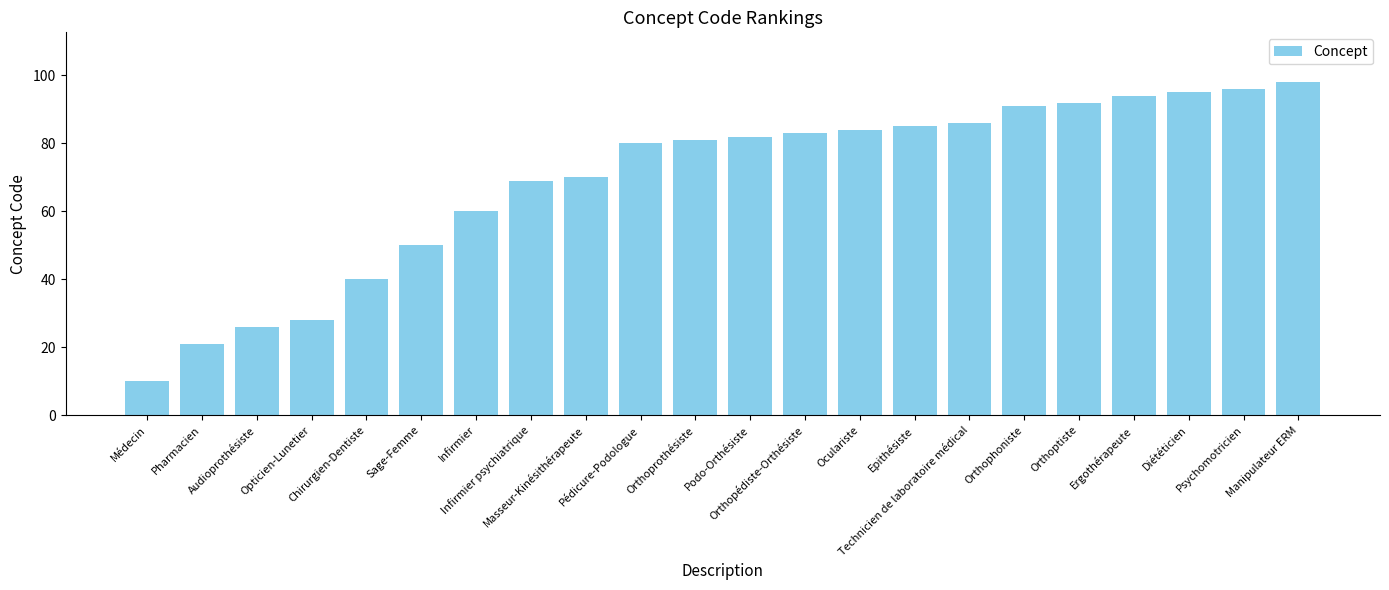

How many bars are there in total?

22